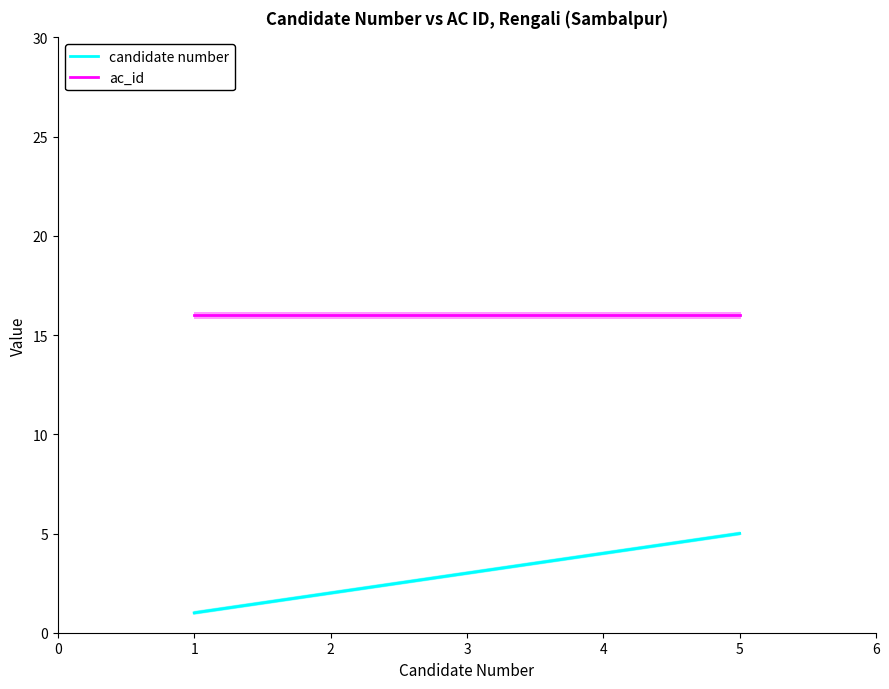

Rank the series at 2 from lowest to highest value.

candidate number, ac_id